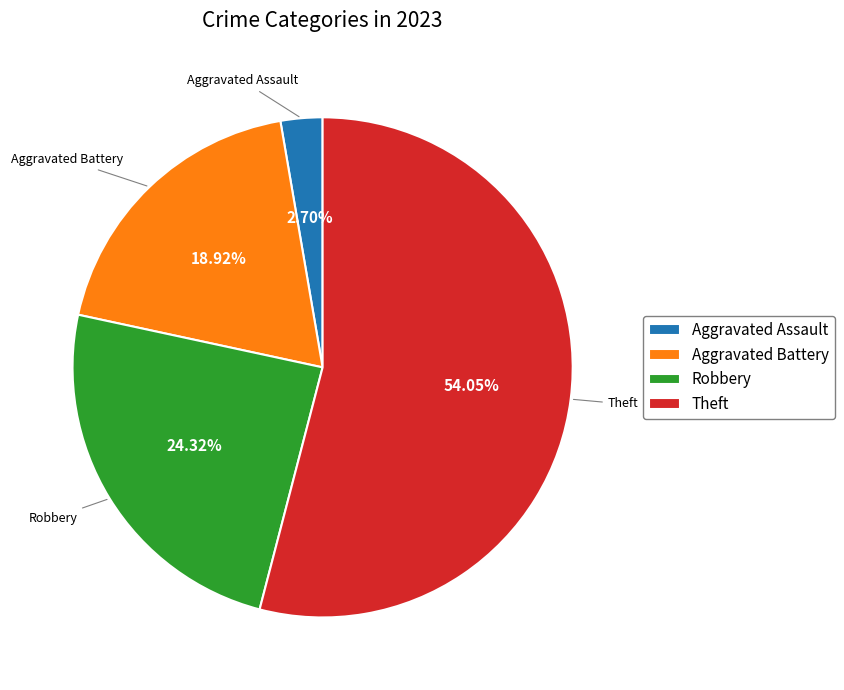

Rank the categories by value from highest to lowest.

Theft, Robbery, Aggravated Battery, Aggravated Assault